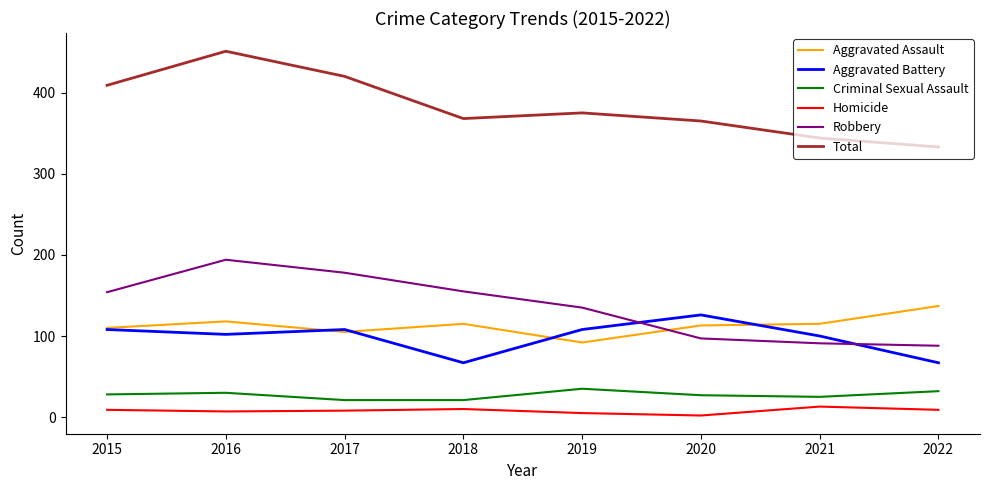

What is the maximum value shown in the chart?

451